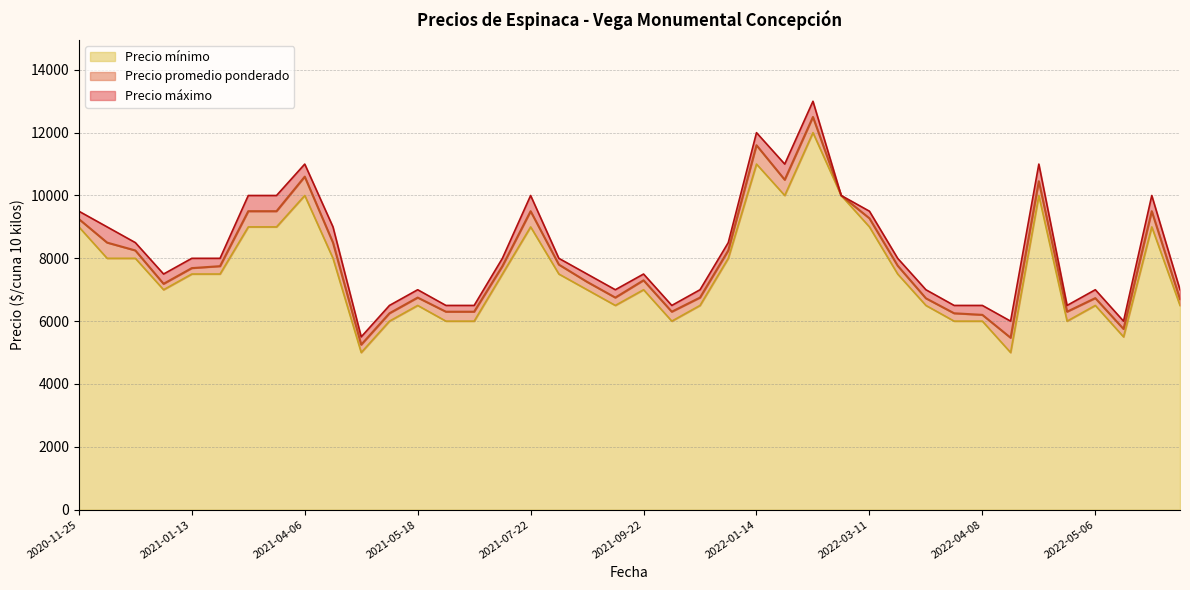

How many lines are shown in the chart?

3